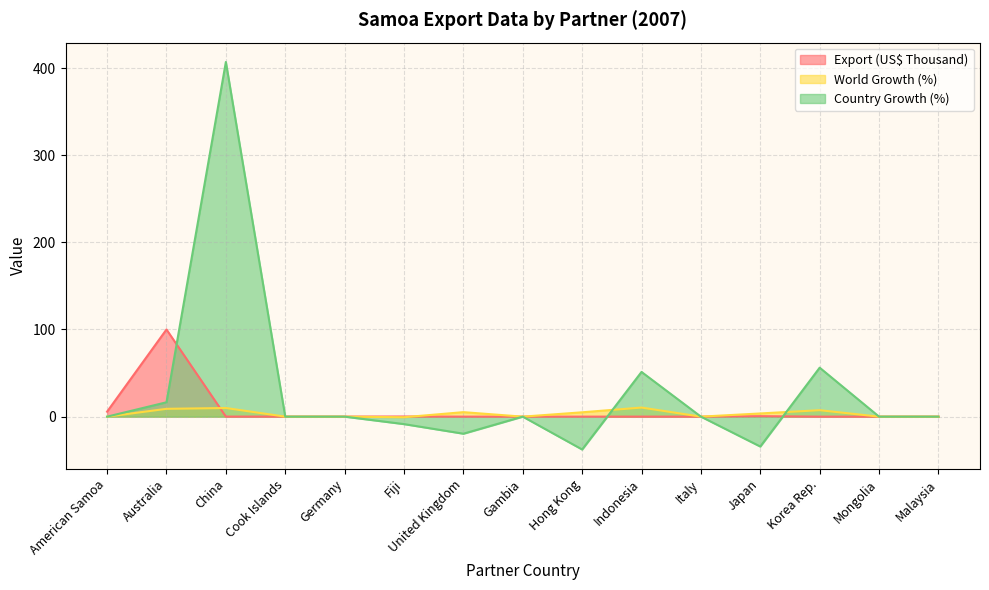

Is it true that Country Growth (%) equals 299.7 at American Samoa?

False